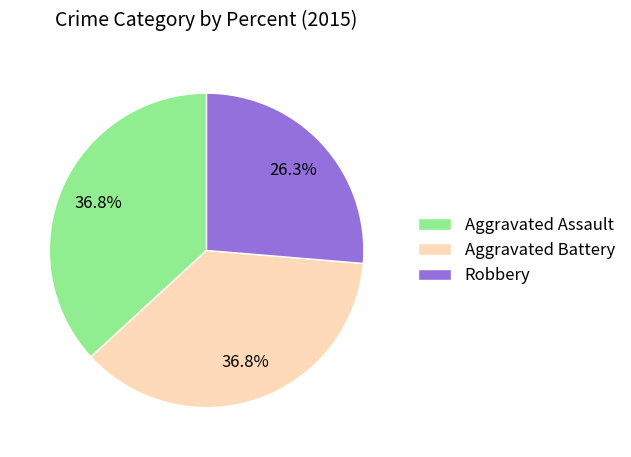

To the nearest percent, what is the difference between the largest and smallest slice percentages?

11%